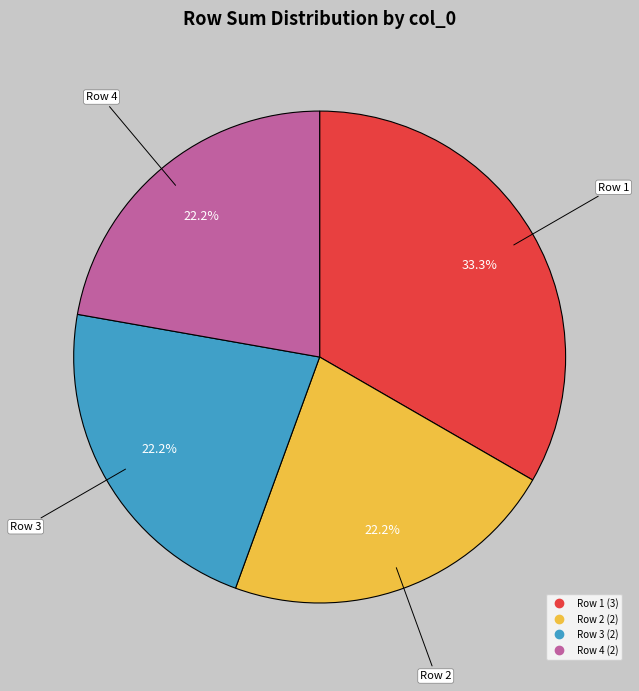

Is there any slice that represents more than half of the pie?

No